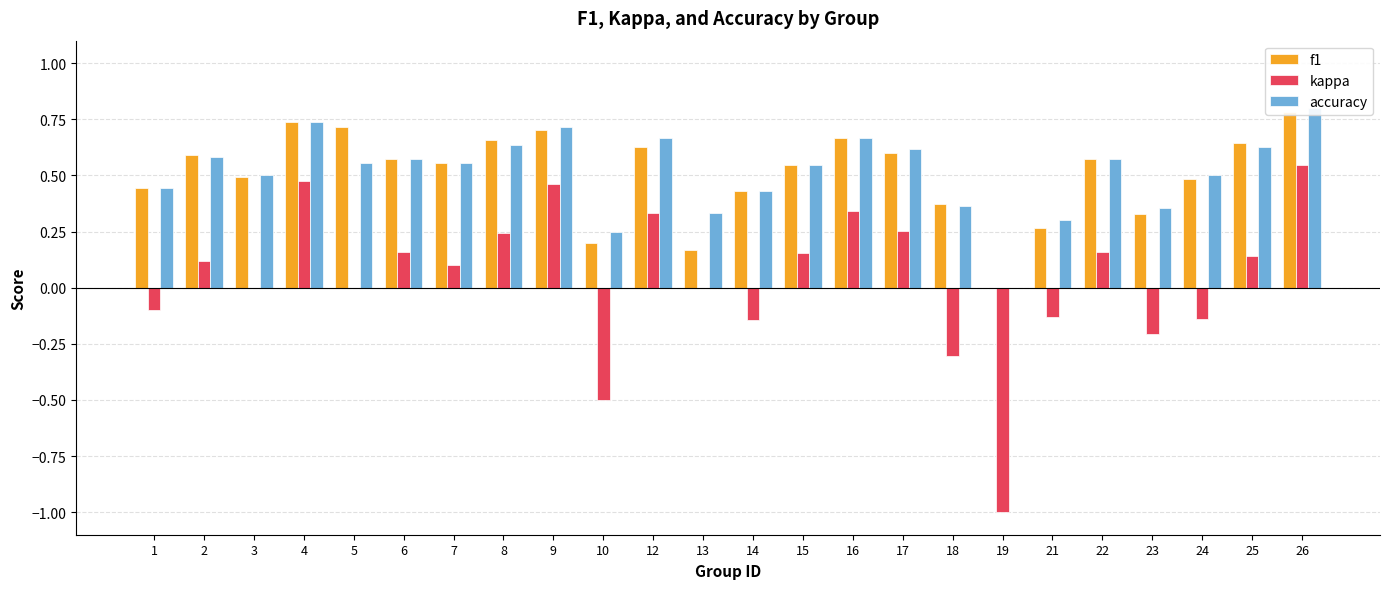

Reading left to right, extract all data points from this chart.

f1: 0.4	0.6	0.5	0.7	0.7	0.6	0.6	0.7	0.7	0.2	0.6	0.2	0.4	0.5	0.7	0.6	0.4	0.0	0.3	0.6	0.3	0.5	0.6	0.8
kappa: -0.1	0.1	0.0	0.5	0.0	0.2	0.1	0.2	0.5	-0.5	0.3	0.0	-0.1	0.2	0.3	0.3	-0.3	-1.0	-0.1	0.2	-0.2	-0.1	0.1	0.5
accuracy: 0.4	0.6	0.5	0.7	0.6	0.6	0.6	0.6	0.7	0.2	0.7	0.3	0.4	0.5	0.7	0.6	0.4	0.0	0.3	0.6	0.4	0.5	0.6	0.8